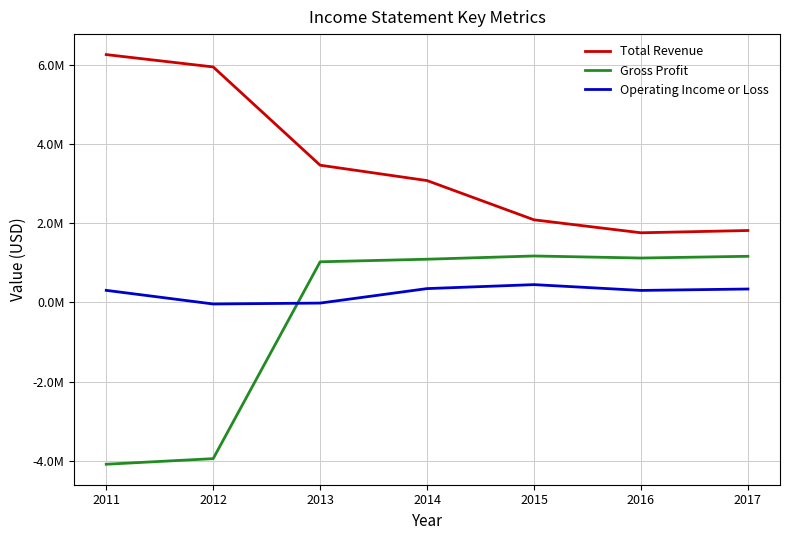

The value of Gross Profit at 2016 is 1736009. True or false?

False